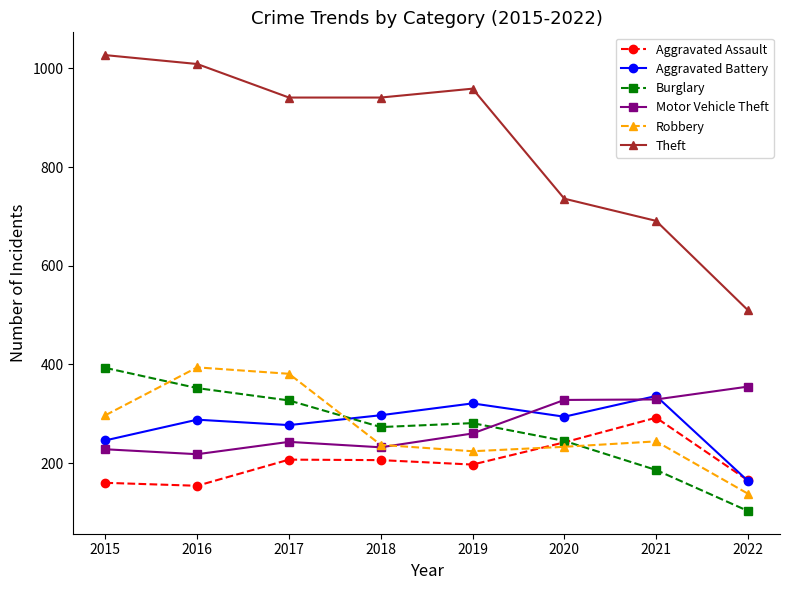

What is the total value across all series at 2017?

2376